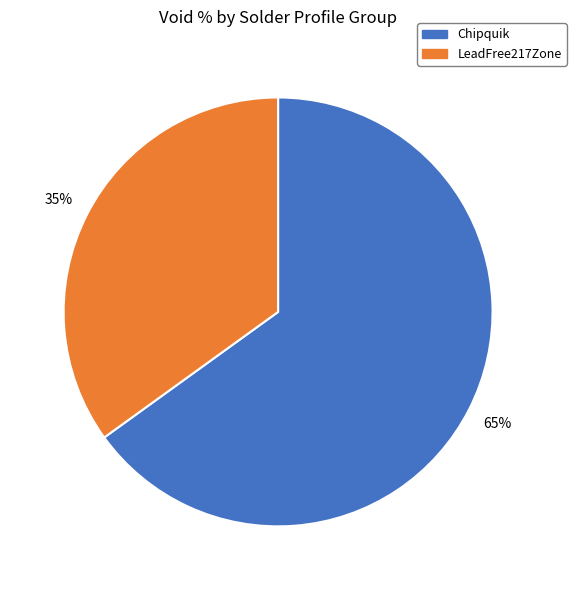

Is there any slice that represents more than half of the pie?

Yes